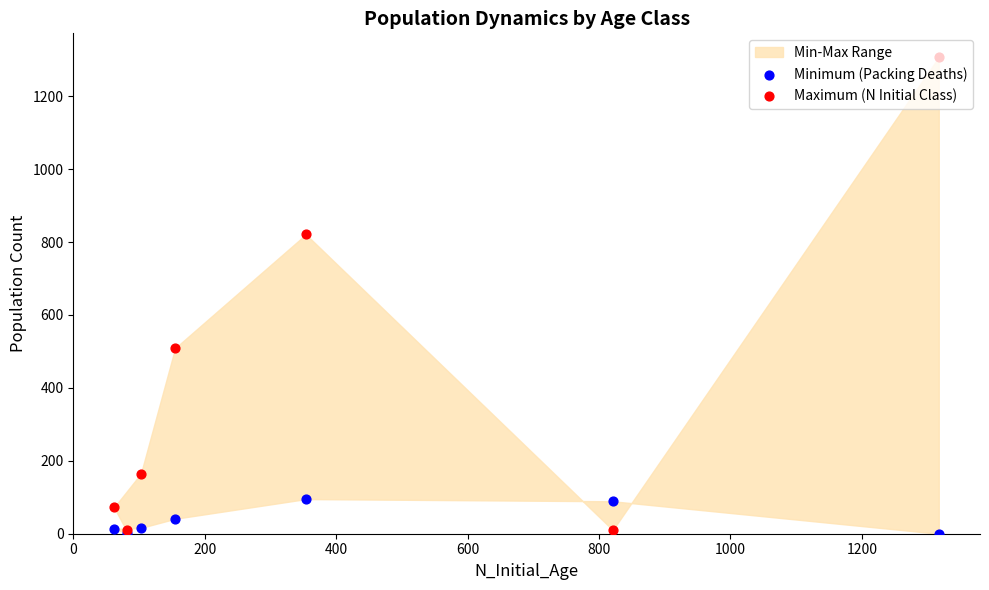

What is the total value across all series at 200?

99